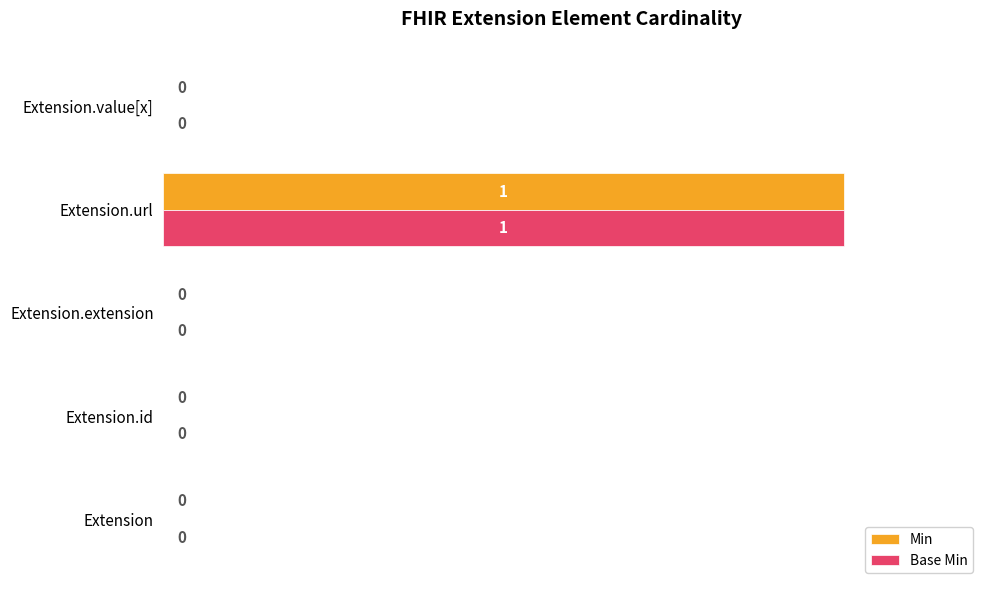

At which label does Min reach its peak?

Extension.url